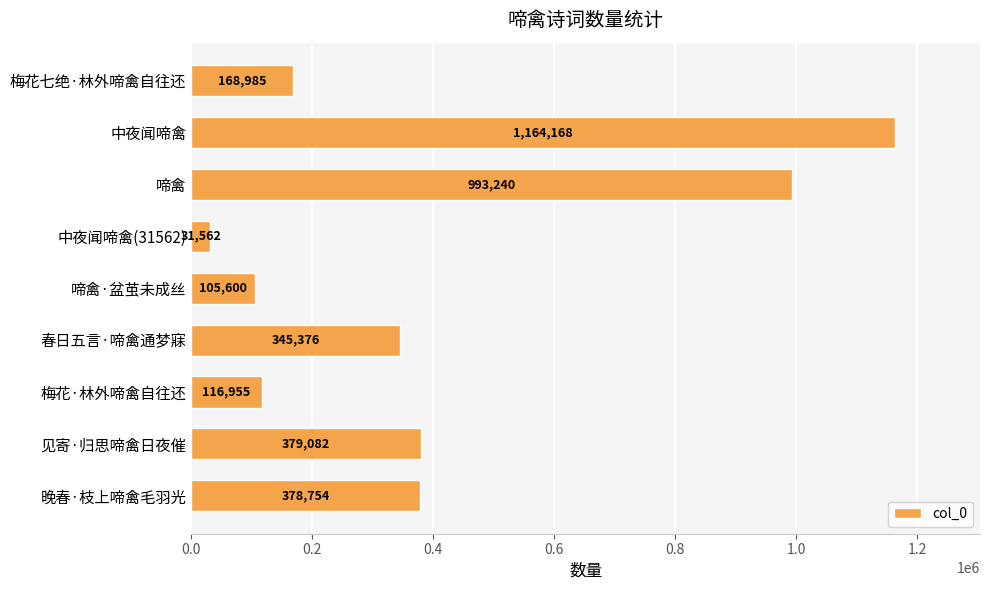

Count the number of categories in the chart.

9